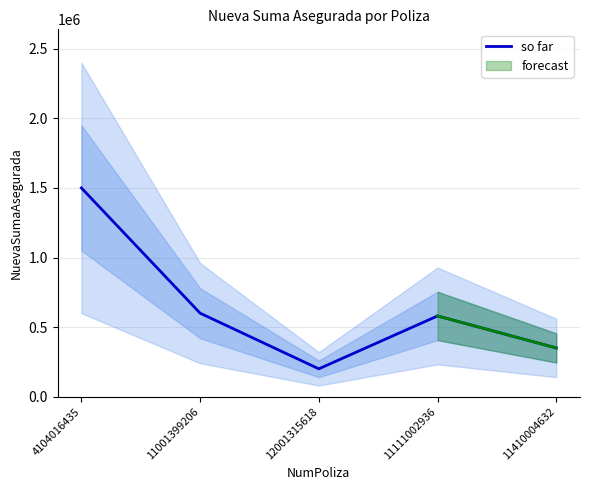

True or false: the data shows 479142 at 4104016435.

False